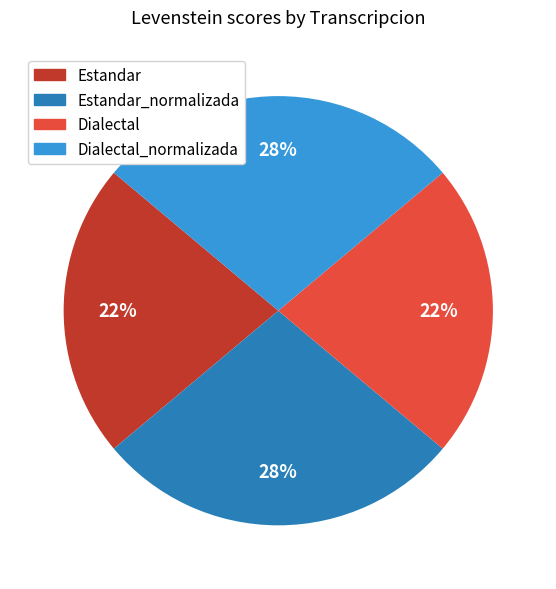

To the nearest percent, what is the average slice percentage?

25%